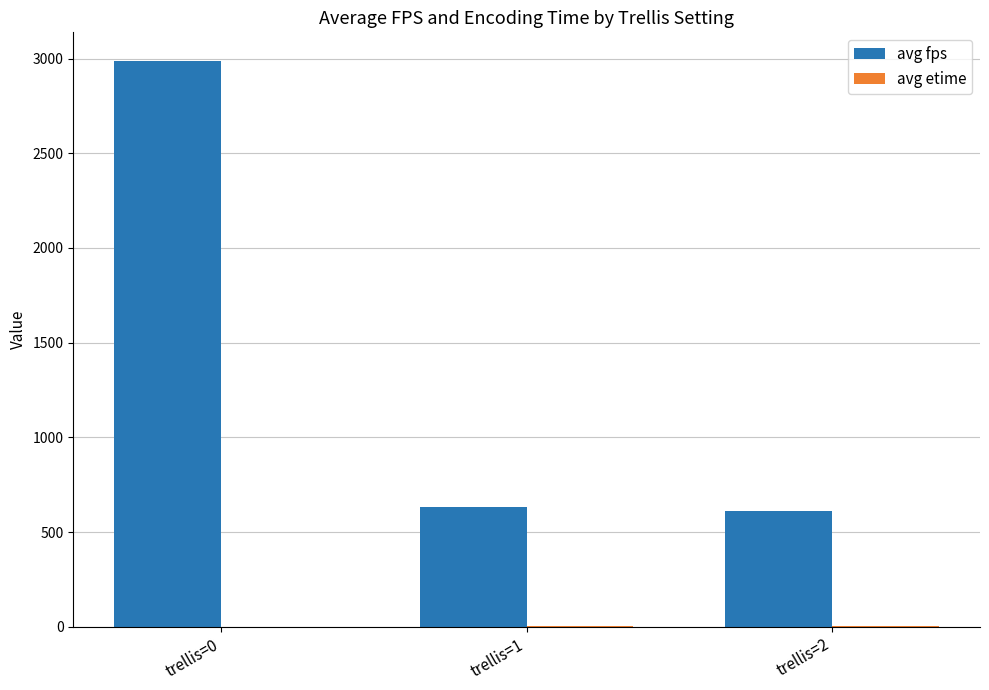

Which series has the largest total across all categories?

avg fps